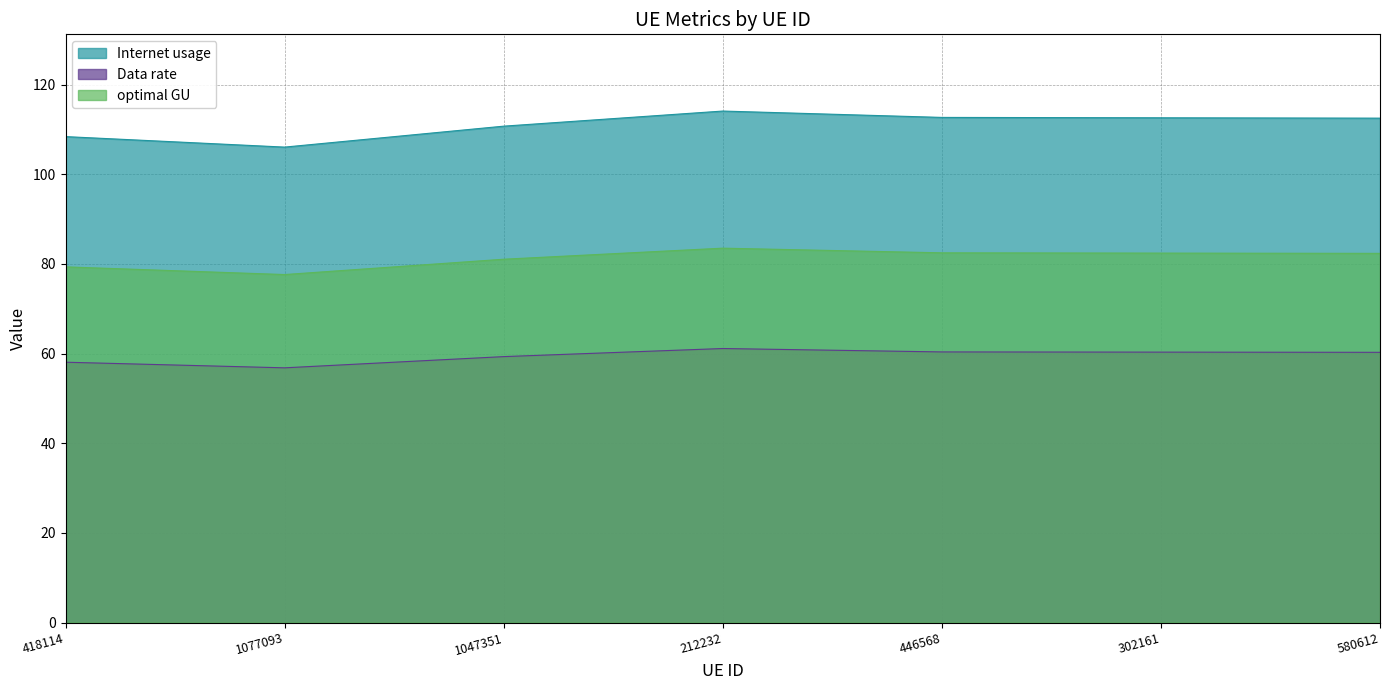

At which category is the sum across all series the highest?

212232